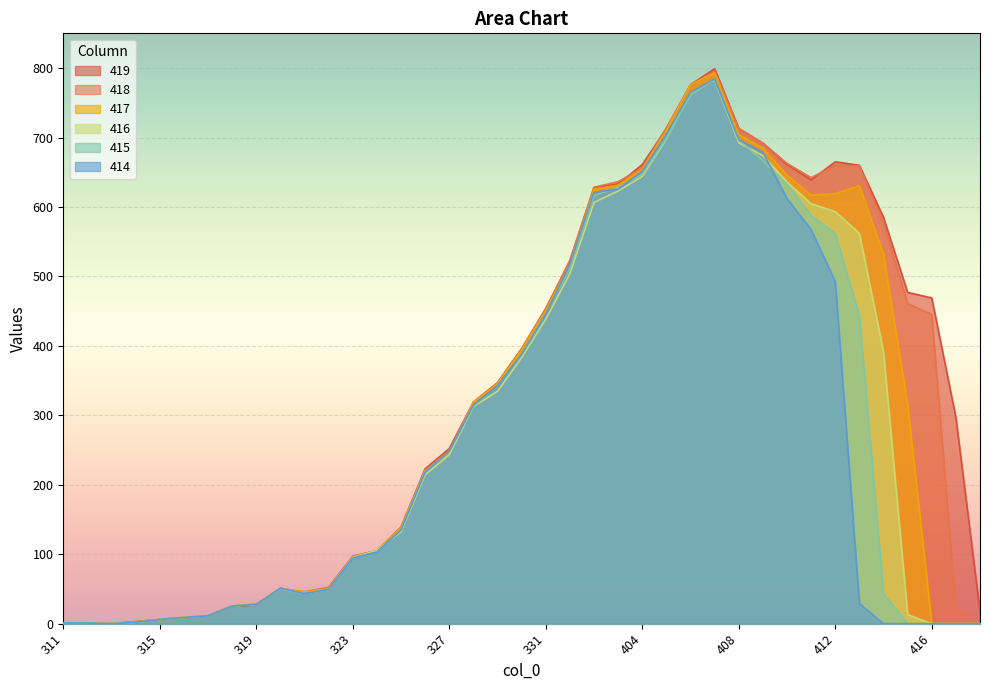

Which label corresponds to the largest value in the chart?

407